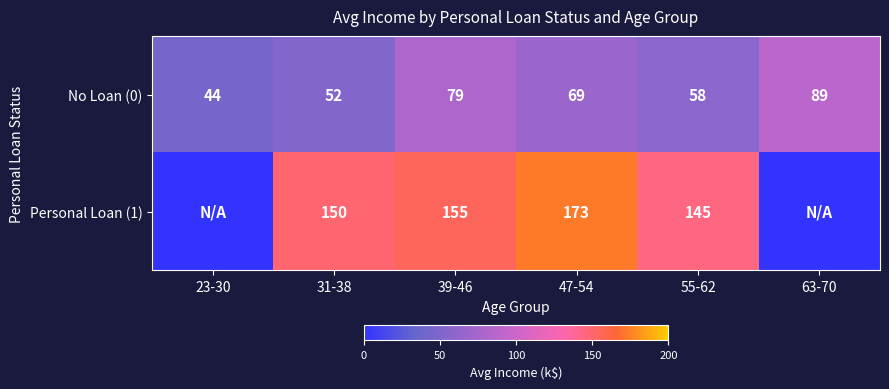

What is the difference between the Personal Loan (1) values at 47-54 and 31-38?

23